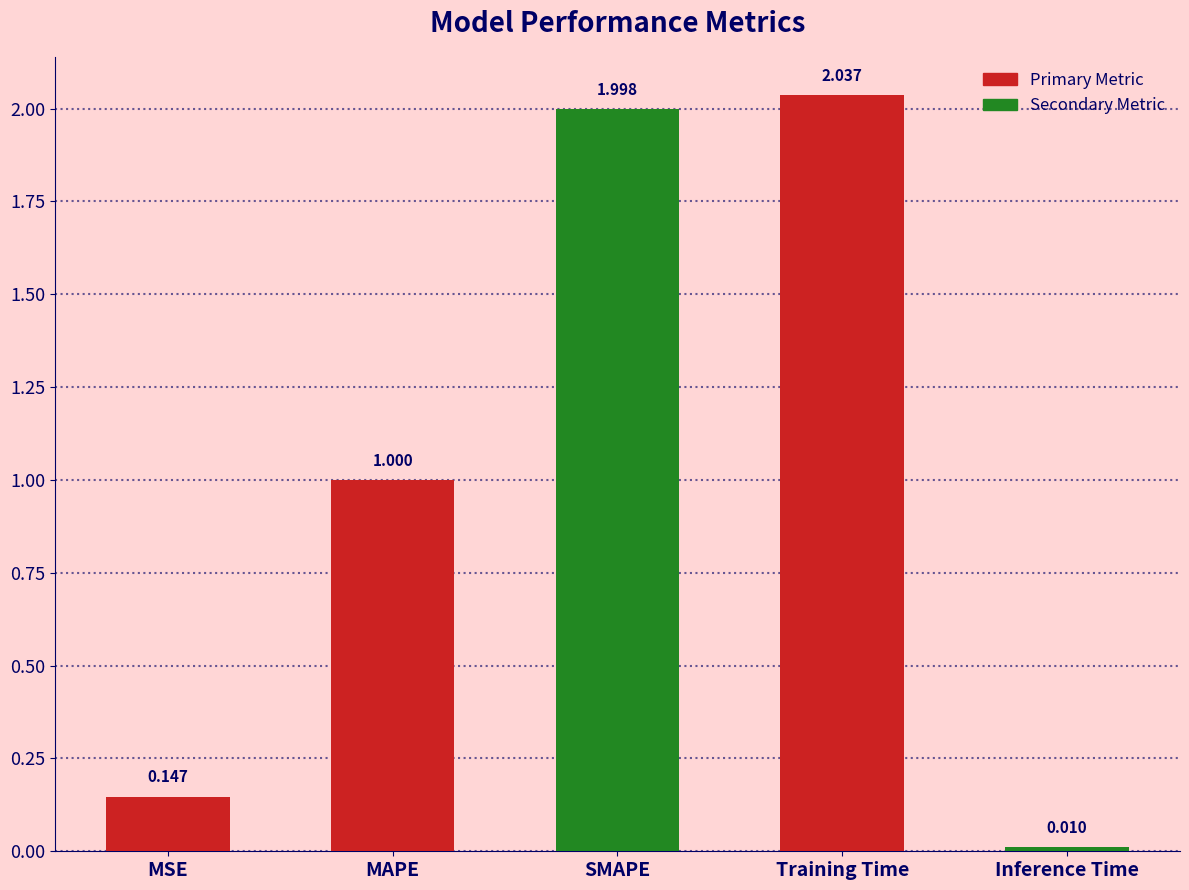

What is the label of the 4th bar from the left?

Training Time